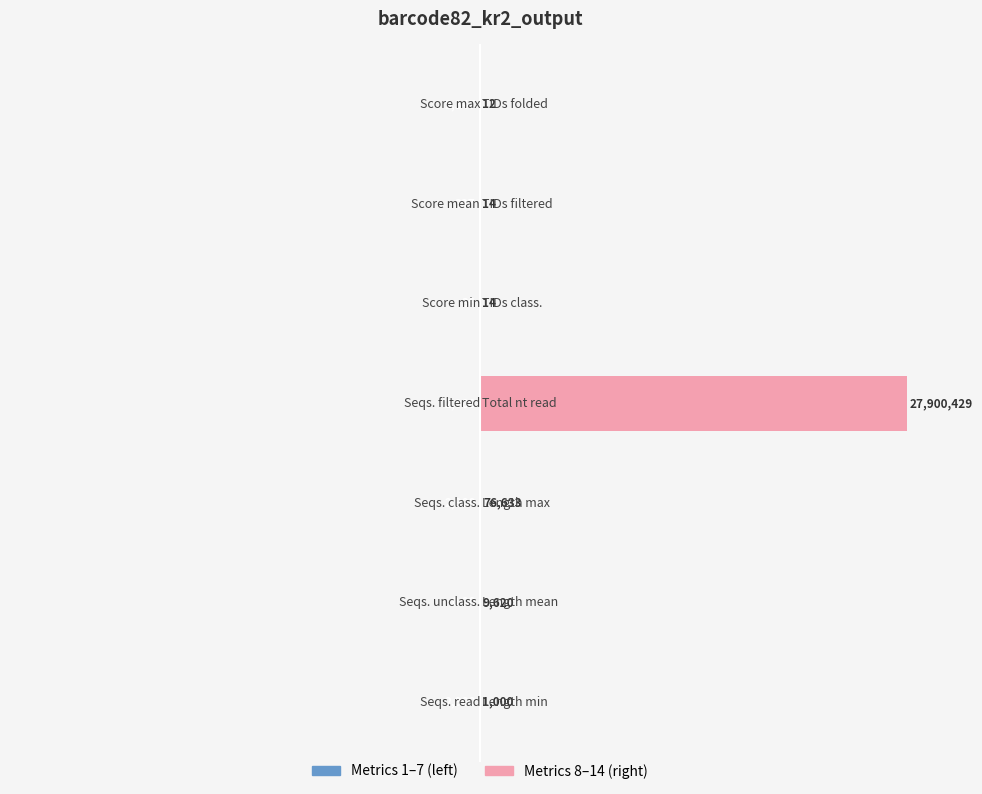

How many data points does each series have?

7